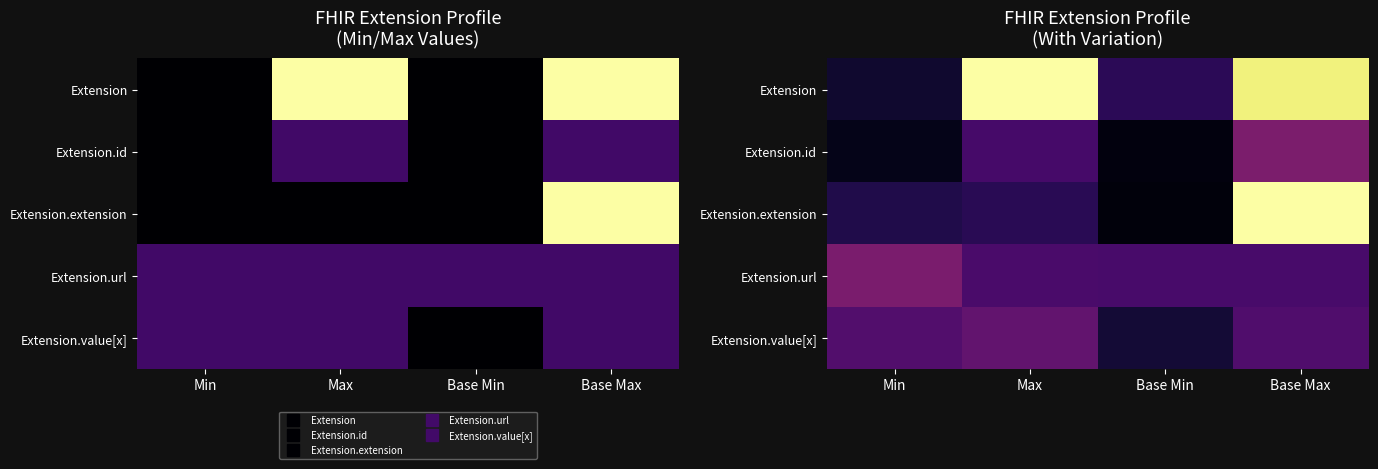

At which category is the sum across all series the highest?

Base Max